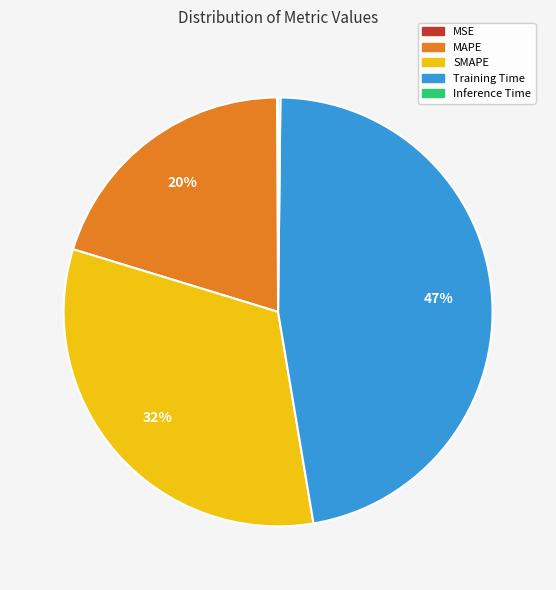

Which slice is the largest?

Training Time